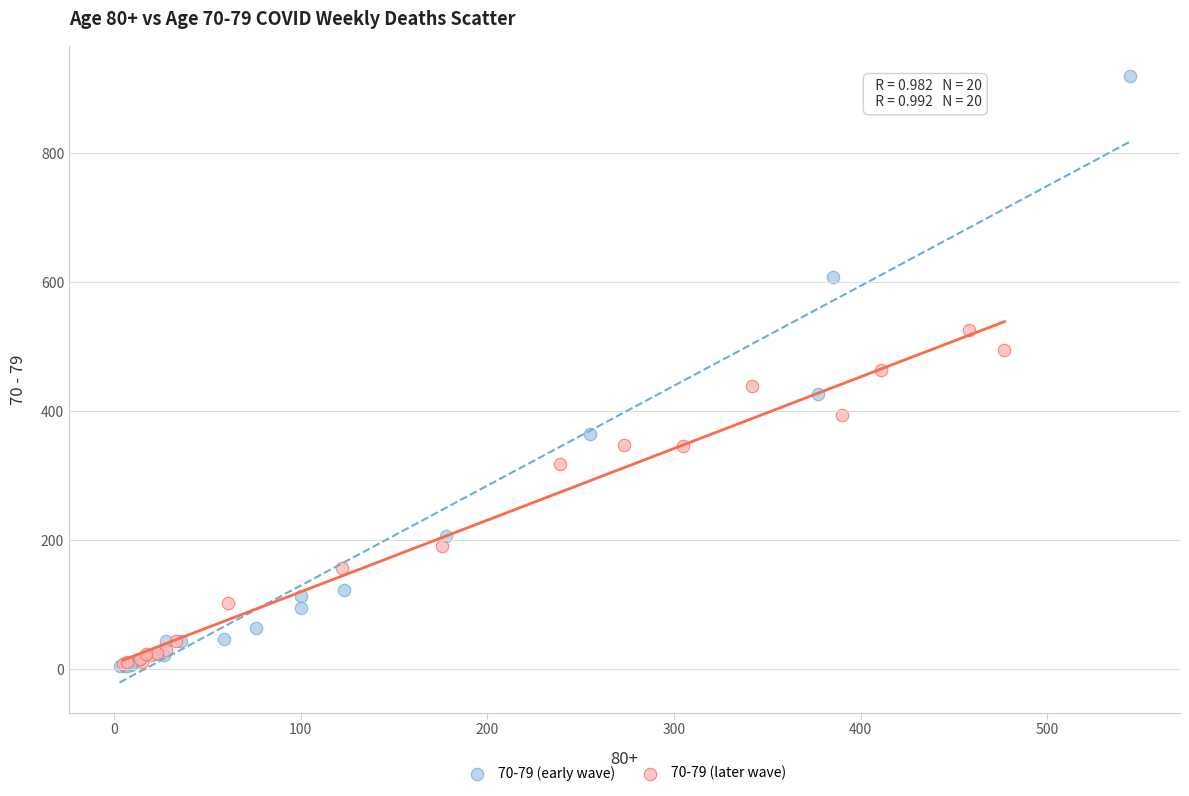

Which series reaches the maximum Y coordinate?

70-79 (early wave)